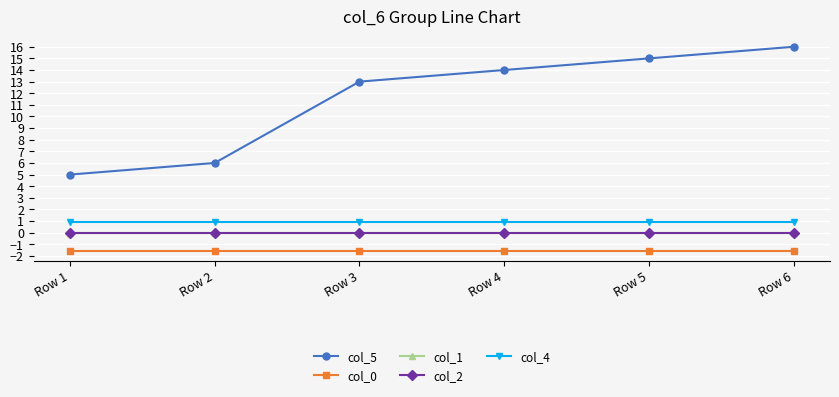

At which label does col_5 first exceed 14?

Row 5